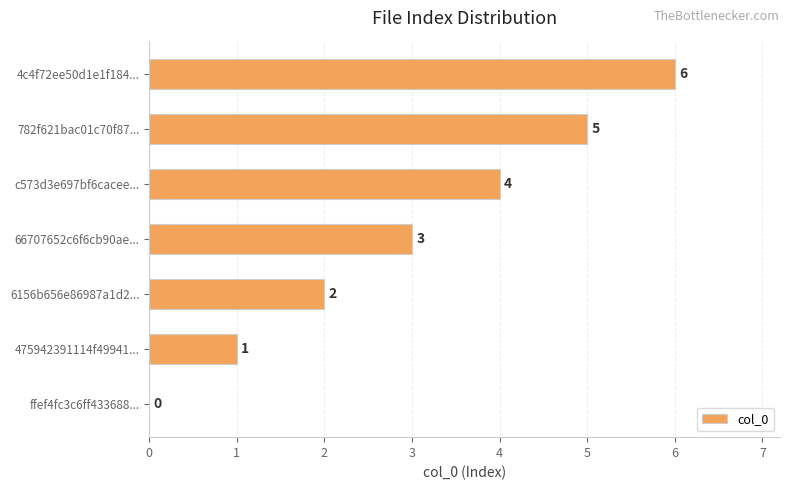

The value at ffef4fc3c6ff433688... is 3. True or false?

False